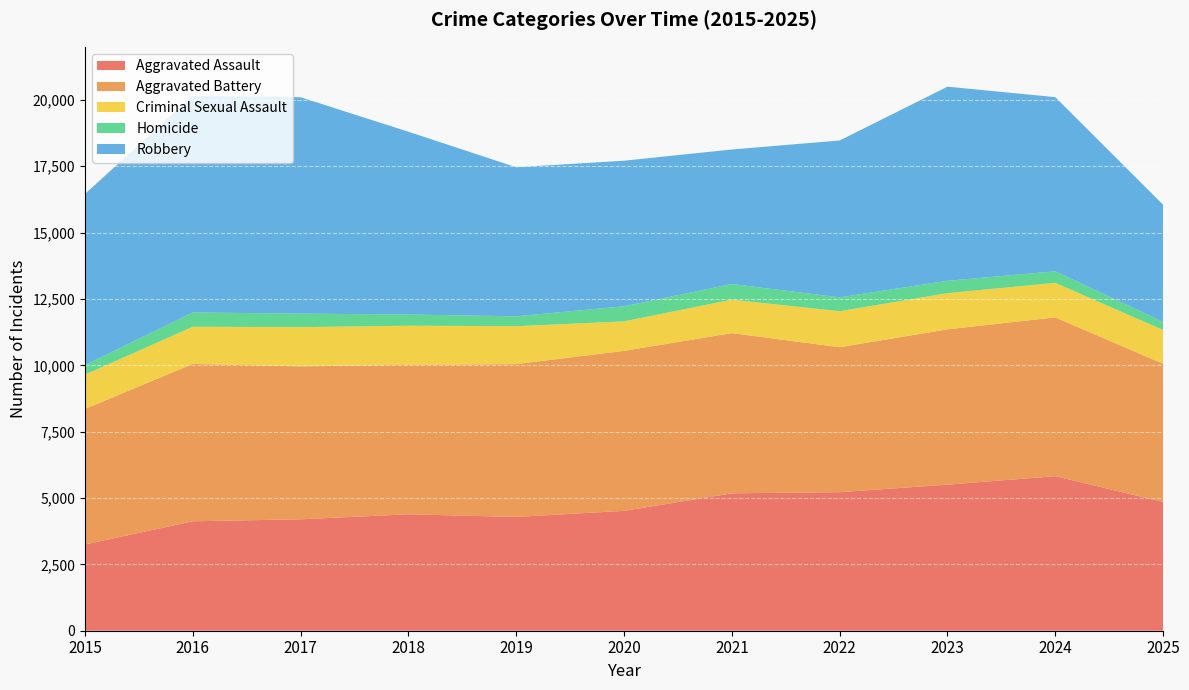

Reading right to left, transcribe all the data shown in this chart.

Aggravated Assault: 2025=4851	2024=5822	2023=5504	2022=5220	2021=5177	2020=4516	2019=4287	2018=4386	2017=4198	2016=4123	2015=3250
Aggravated Battery: 2025=5205	2024=5983	2023=5851	2022=5461	2021=6036	2020=6028	2019=5757	2018=5631	2017=5763	2016=5929	2015=5107
Criminal Sexual Assault: 2025=1274	2024=1302	2023=1364	2022=1358	2021=1261	2020=1111	2019=1430	2018=1476	2017=1477	2016=1401	2015=1291
Homicide: 2025=306	2024=435	2023=466	2022=522	2021=590	2020=568	2019=373	2018=420	2017=509	2016=538	2015=362
Robbery: 2025=4412	2024=6561	2023=7313	2022=5909	2021=5067	2020=5485	2019=5615	2018=6888	2017=8153	2016=8160	2015=6443